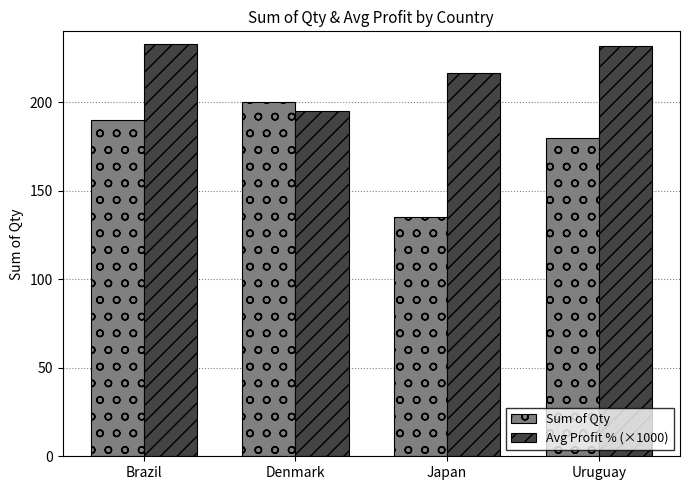

Which category has the lowest value across all series?

Japan